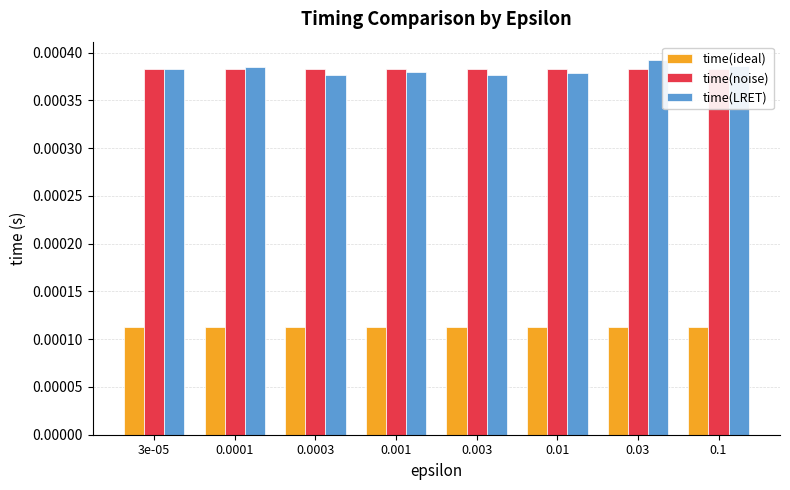

Which series changed the most between 3e-05 and 0.0003?

time(LRET)